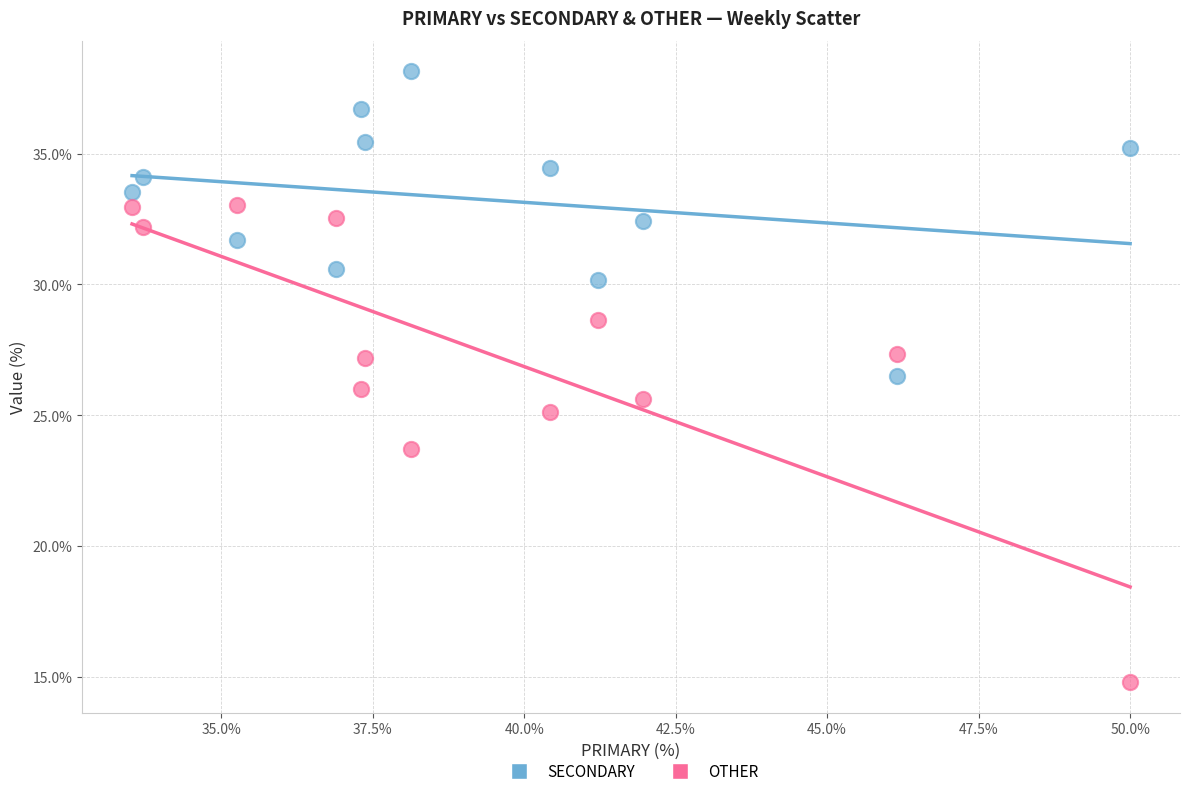

Which series has the widest spread of Y values?

OTHER